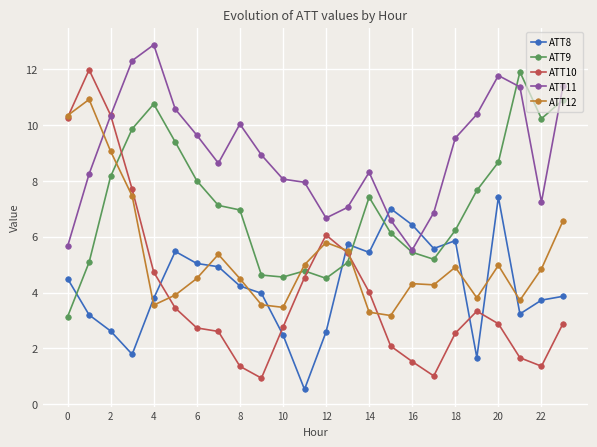

What is the maximum value for ATT12?

10.9